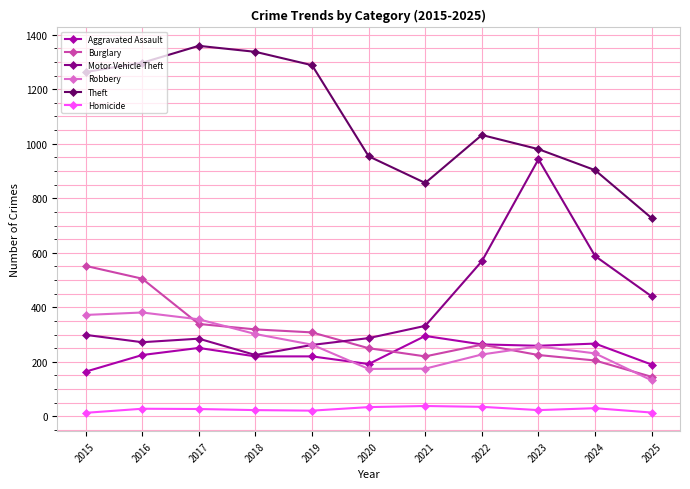

The Homicide series shows 27 at 2017. True or false?

True